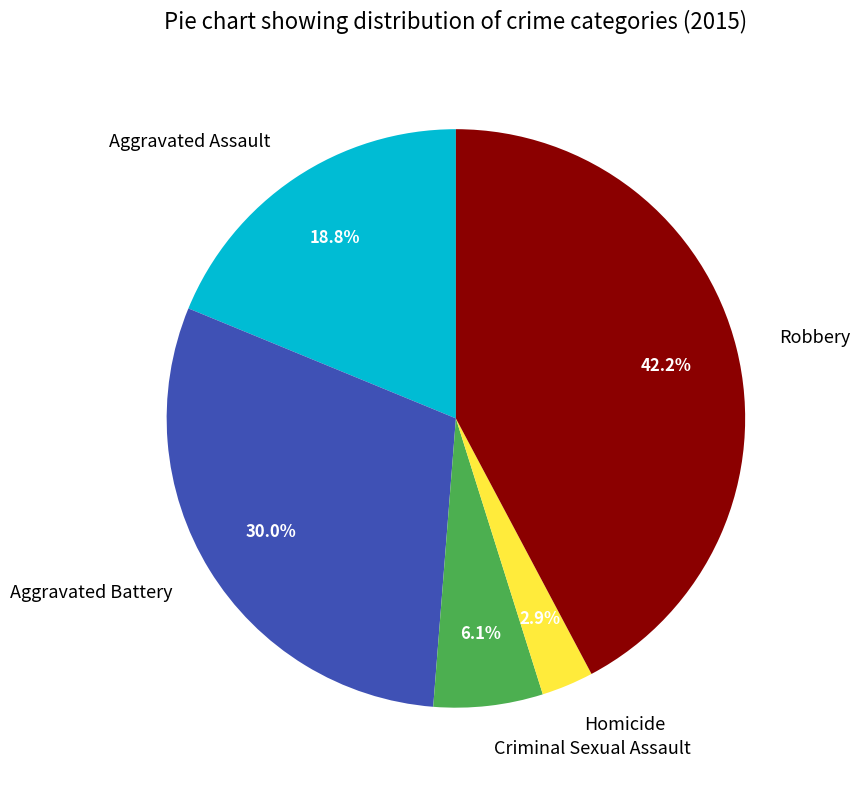

Combined, do Homicide and Robbery account for over 50%?

No